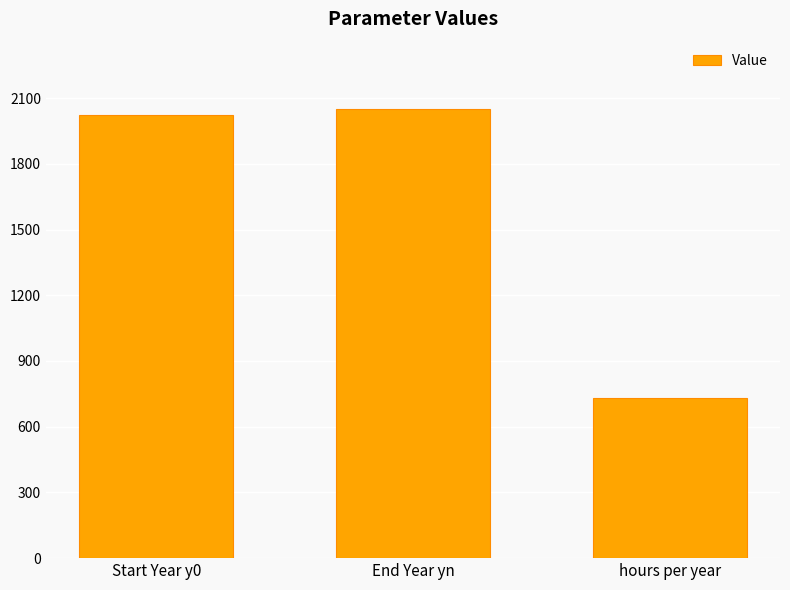

Rank the categories by value from highest to lowest.

End Year yn, Start Year y0, hours per year